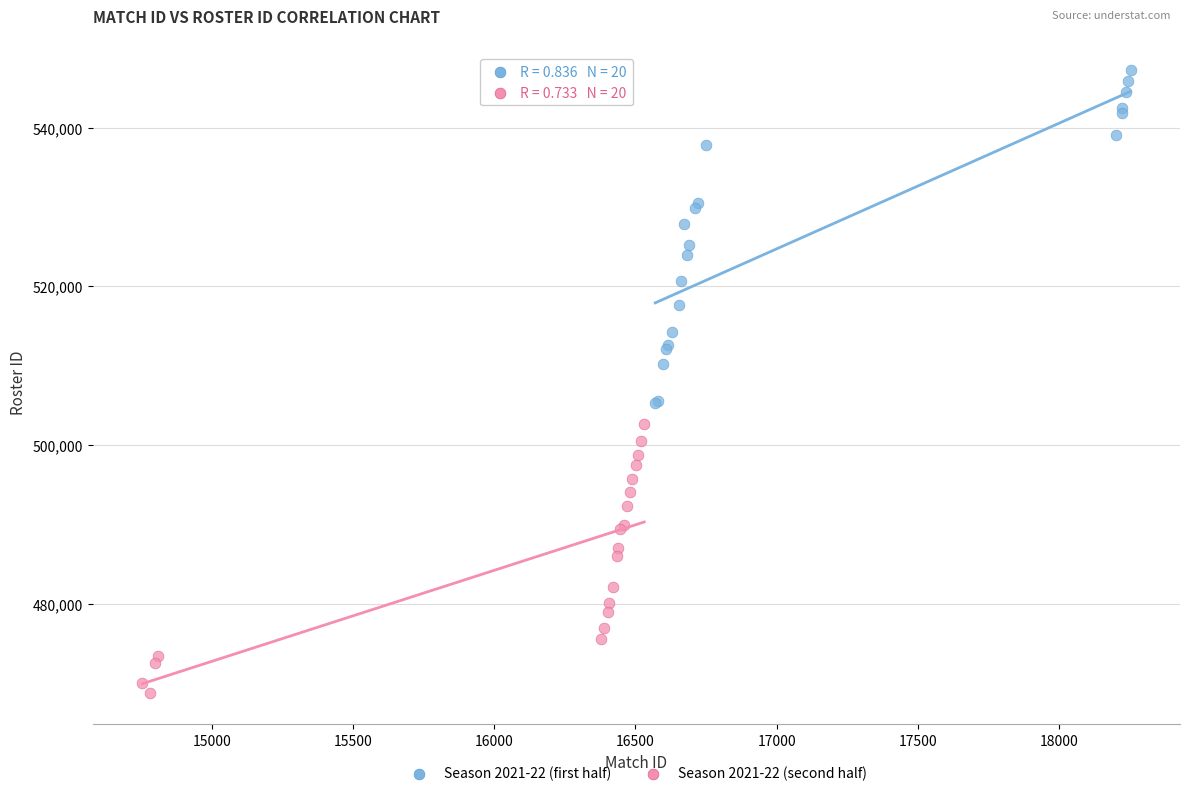

Which series has the widest spread of Y values?

Season 2021-22 (first half)